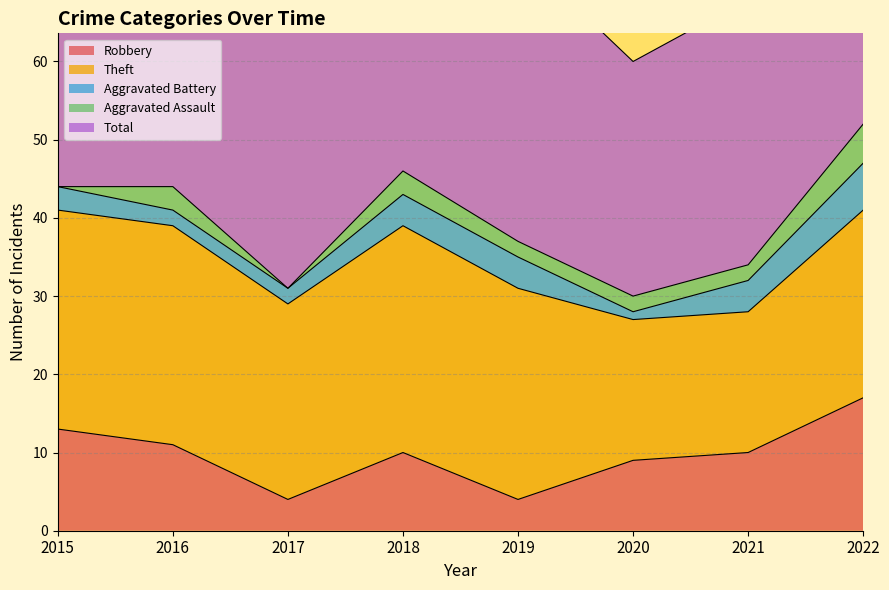

What is the sum of all Theft values?

197